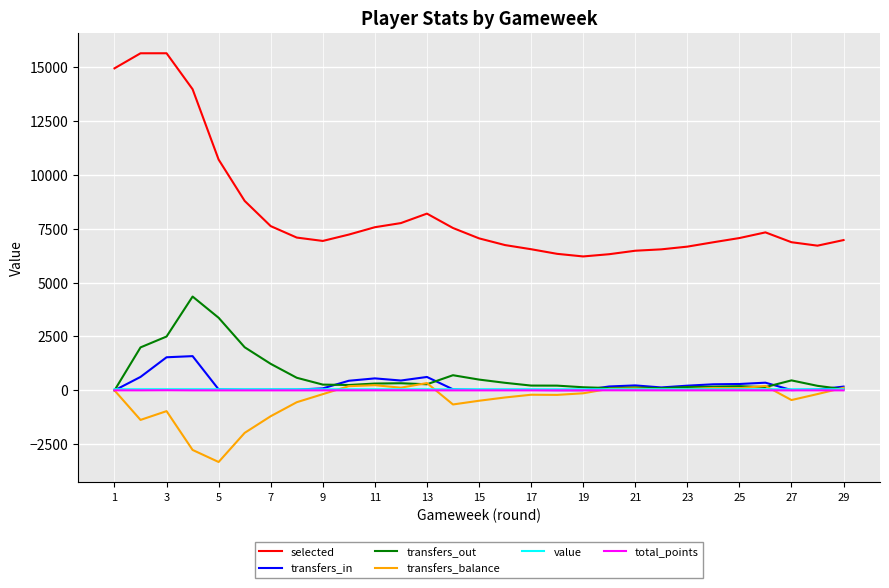

True or false: transfers_out and selected cross at least once.

False